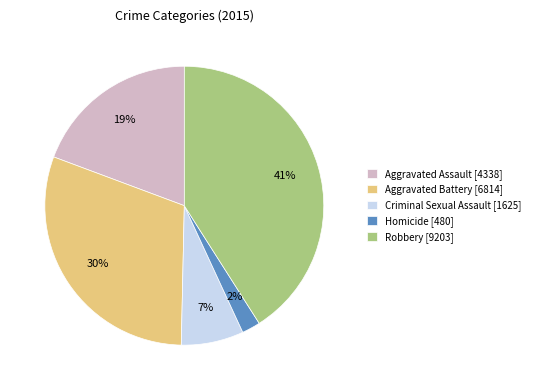

Combined, do Robbery and Criminal Sexual Assault account for over 50%?

No